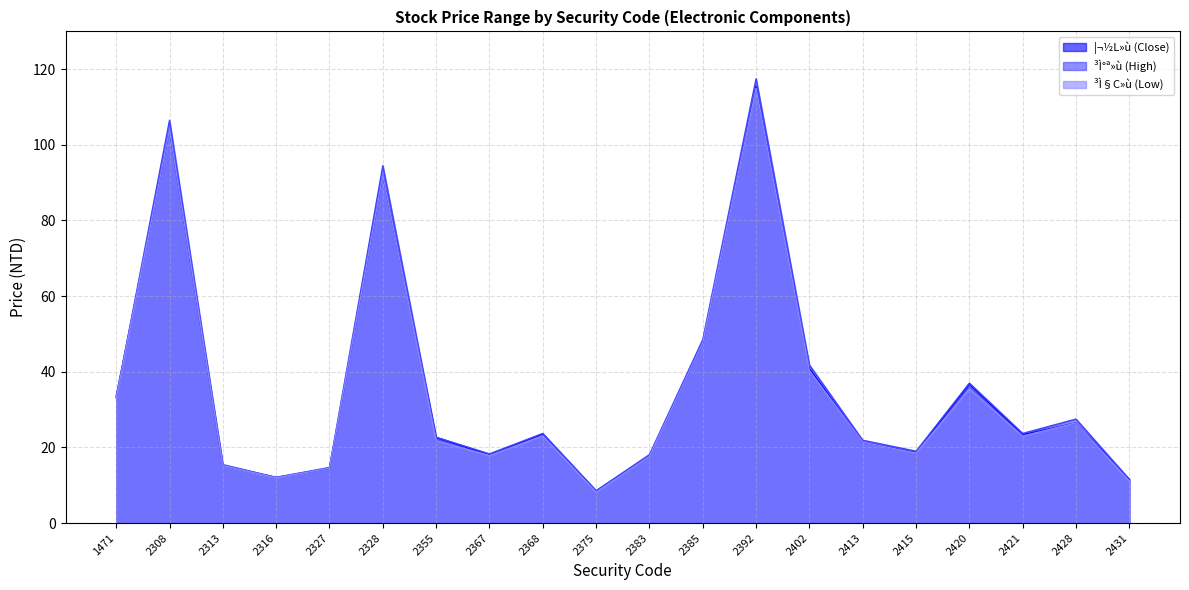

How many values in the ³Ì§C»ù (Low) series exceed 23?

9